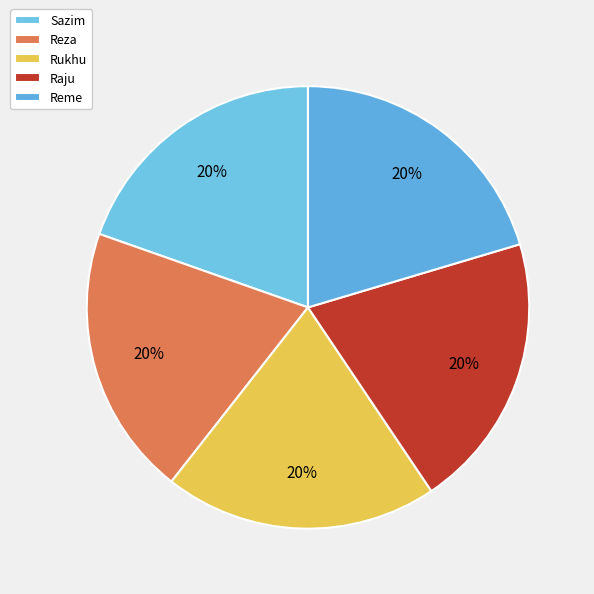

Is Sazim the majority of the pie?

No